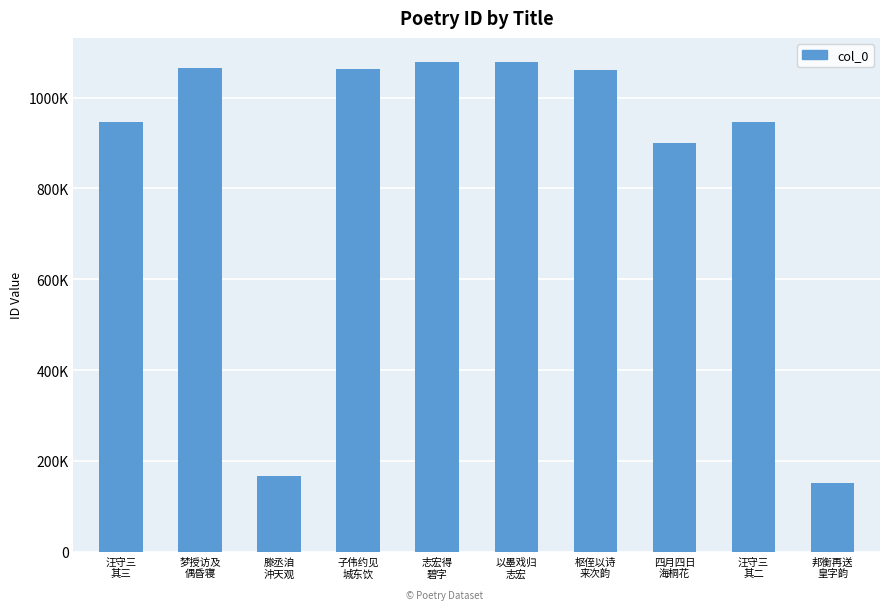

Rank the categories by value from lowest to highest.

邦衡再送
皇字韵, 滕丞洎
沖天观, 四月四日
海桐花, 汪守三
其三, 汪守三
其二, 枢侄以诗
来次韵, 子伟约见
城东饮, 梦授访及
偶昏寝, 以墨戏归
志宏, 志宏得
碧字